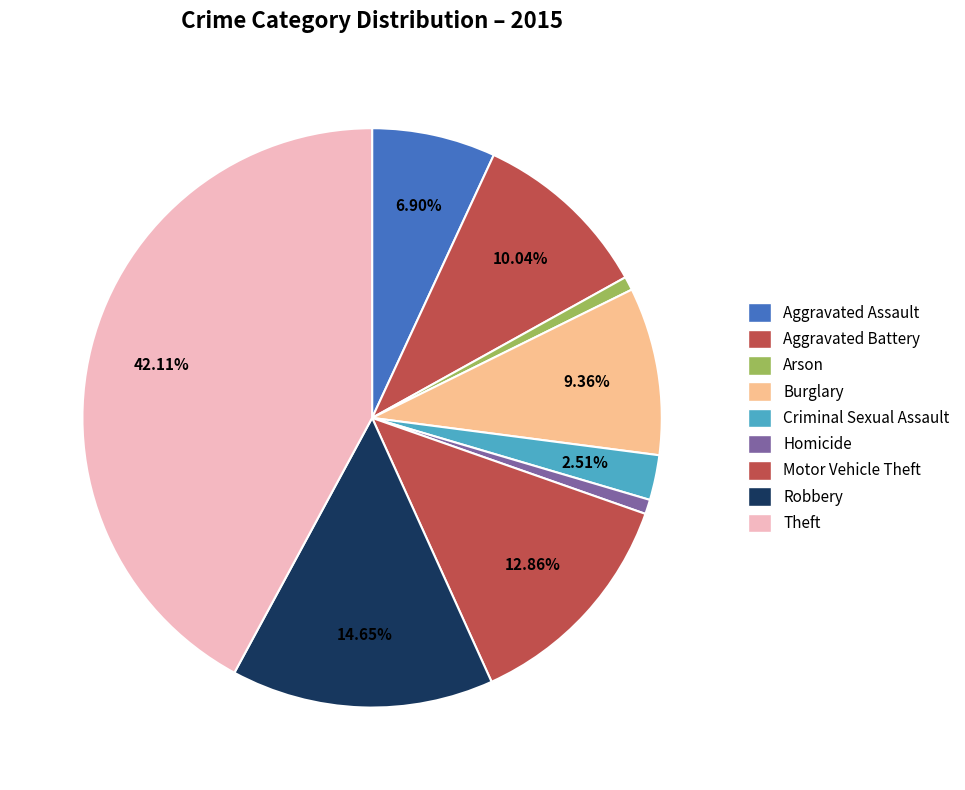

To the nearest percent, what is the combined percentage of Robbery and Arson?

15%